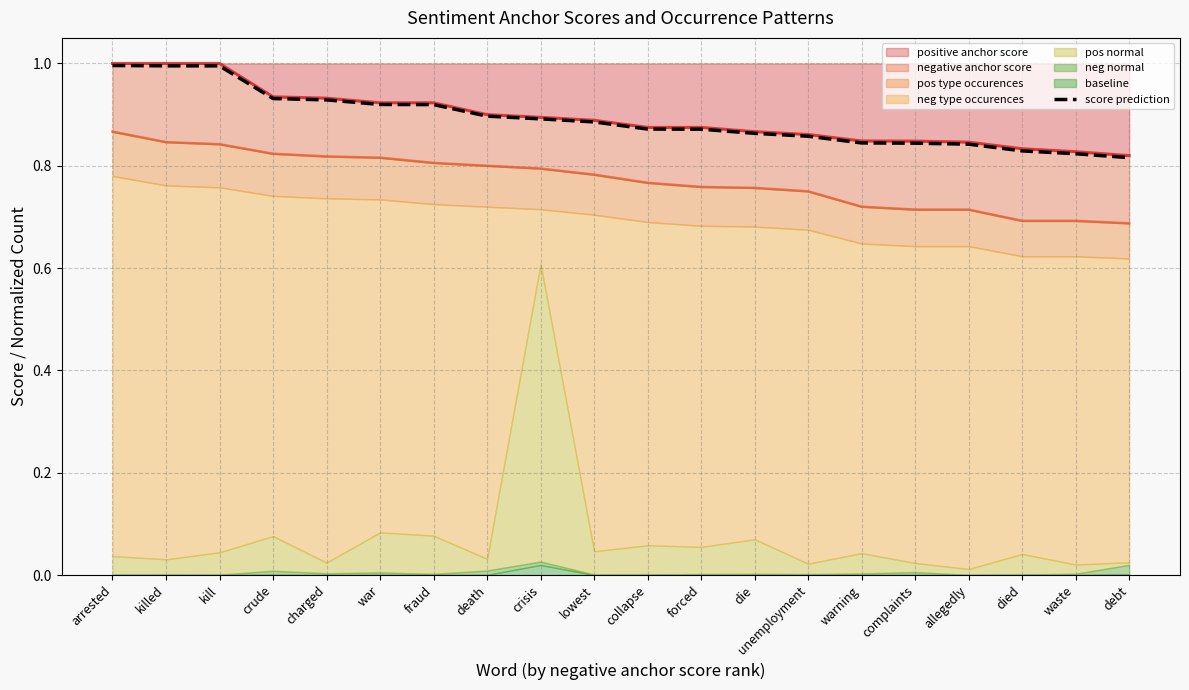

Between kill and crude, which is larger?

kill